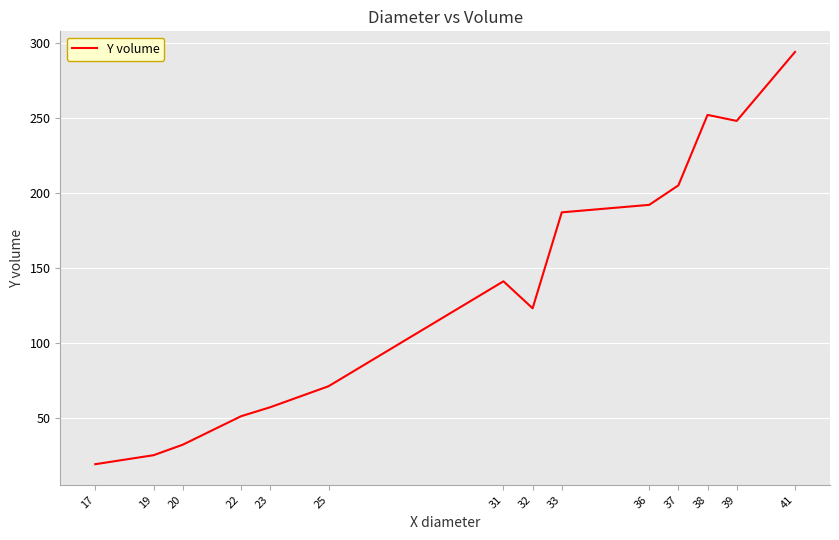

At which category does the data reach its first local valley?

32